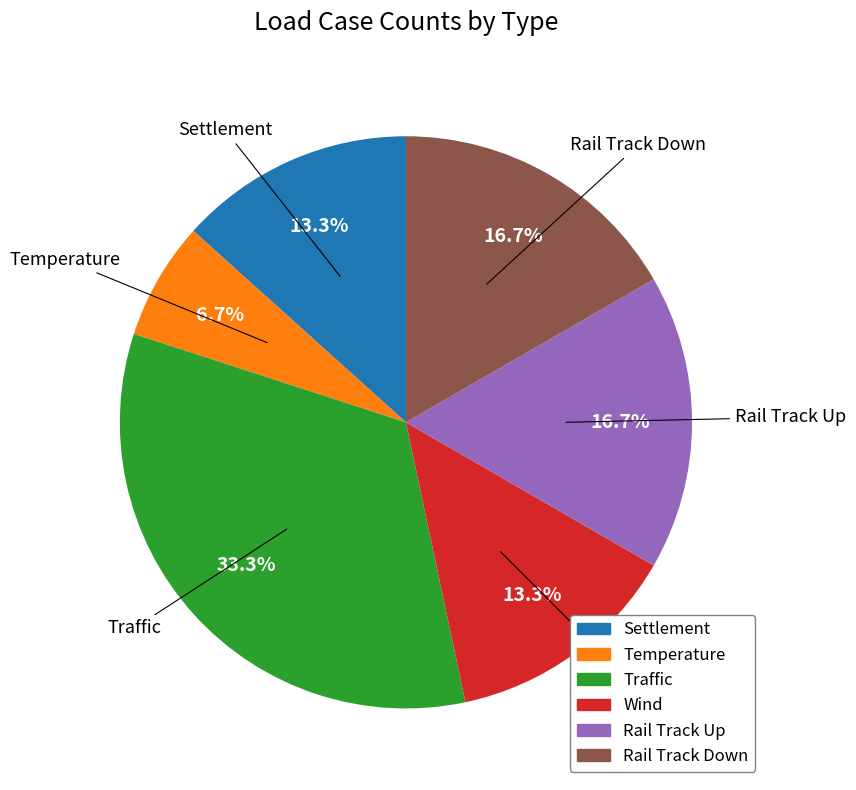

Do Rail Track Up and Temperature together represent more than half of the pie?

No